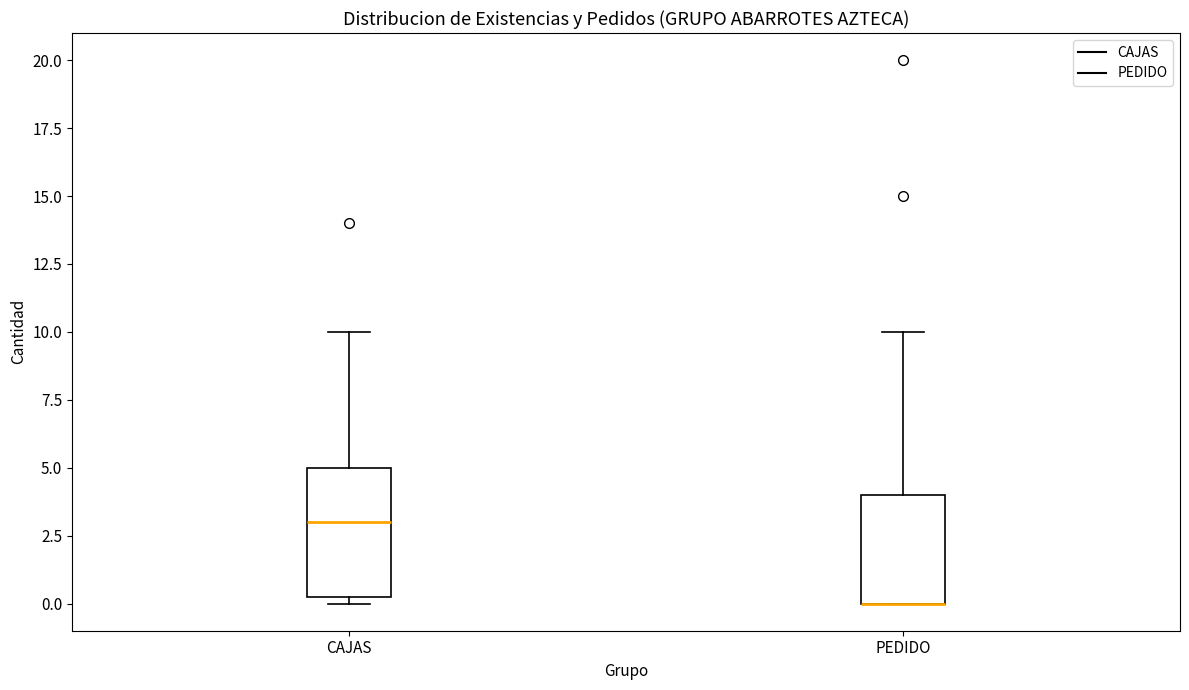

Reading left to right, read every box against the y-axis: the position of its median line, the range the box covers, and the ends of its whiskers. The values are not printed on the chart, so give them approximately, as read against the axis.

CAJAS: median 3.0, box 0.5 to 5.0, whiskers 0.0 to 10.0
PEDIDO: median 0.0 (drawn on the box's lower edge), box 0.0 to 4.0, whiskers 0.0 to 10.0